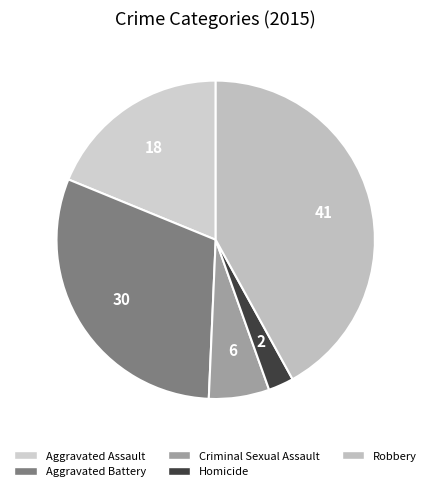

Count the number of slices in the pie.

5